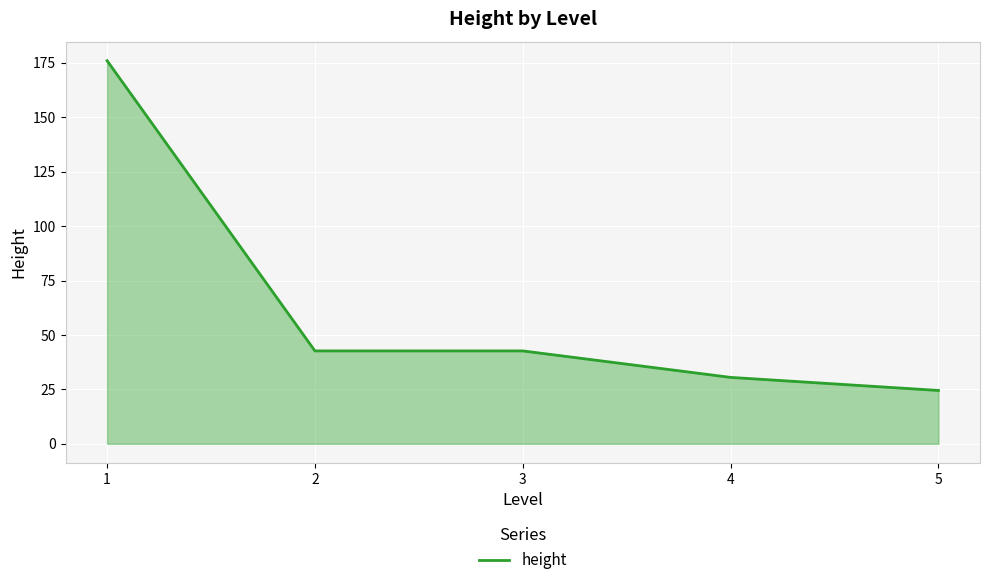

What is the smallest value displayed?

24.5